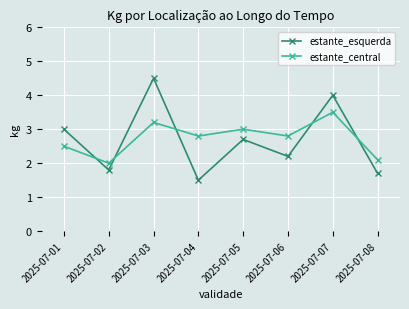

Is the value of estante_esquerda at 2025-07-05 greater than the value of estante_central at 2025-07-07?

No